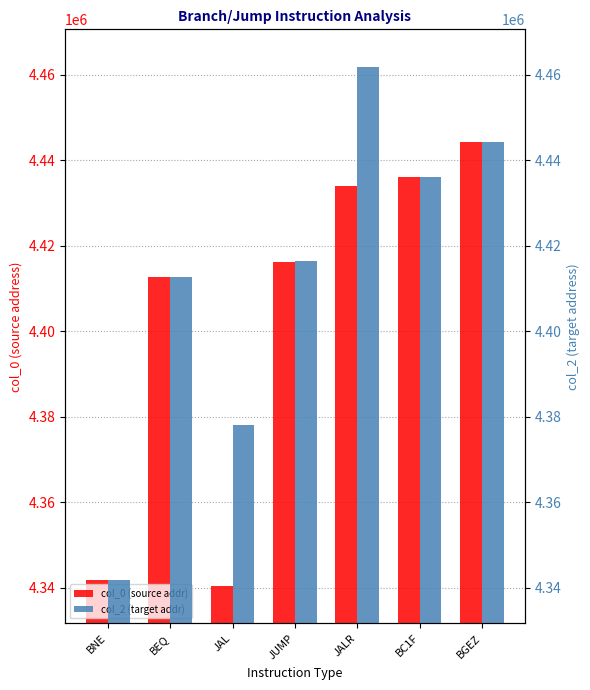

How many bars are there in each group?

2